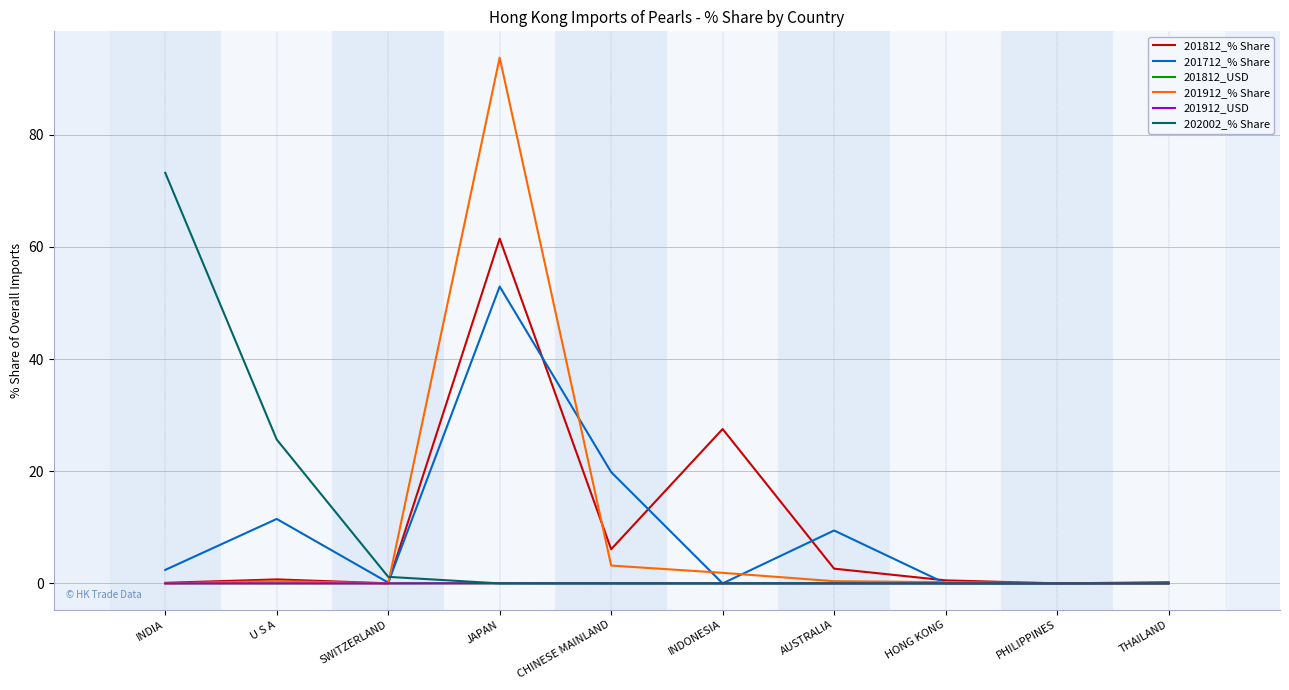

What is the spread (max minus min) of values at HONG KONG?

0.5